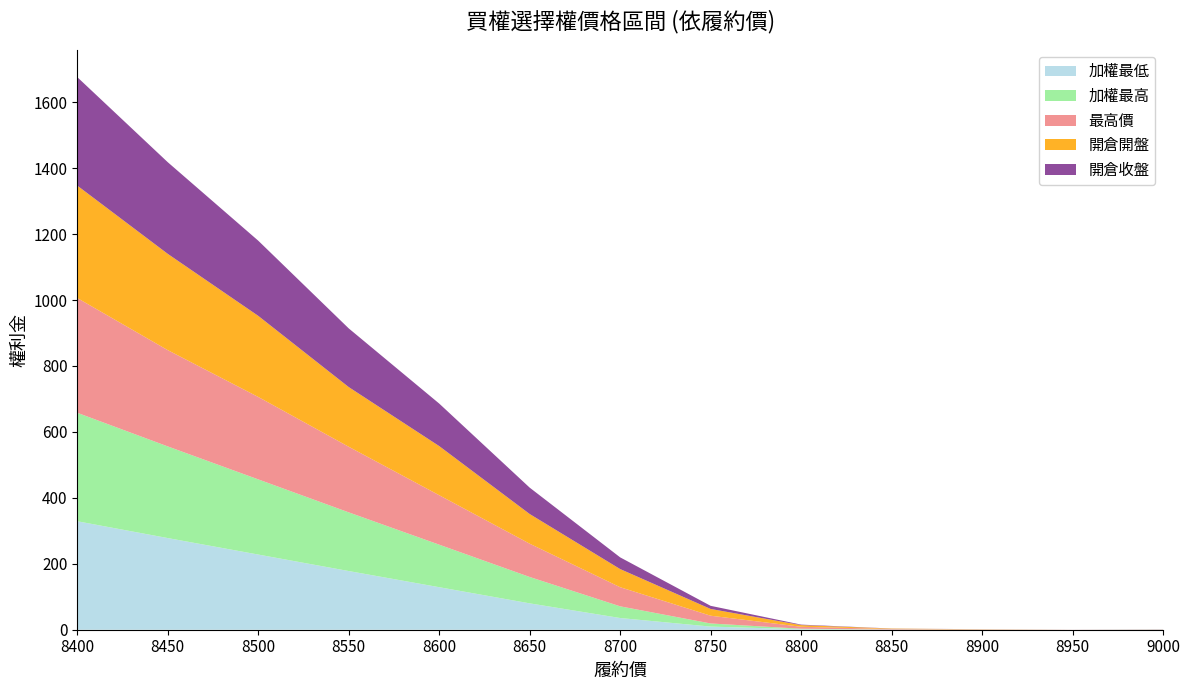

Reading right to left, what are all the values shown in this chart?

加權最低: 9000=0.3	8950=0.0	8900=0.1	8850=0.3	8800=1.5	8750=9.5	8700=35.5	8650=80.0	8600=129.0	8550=178.0	8500=228.0	8450=278.0	8400=329.0
加權最高: 9000=0.3	8950=0.0	8900=0.1	8850=0.3	8800=1.5	8750=9.5	8700=35.5	8650=80.0	8600=129.0	8550=178.0	8500=228.0	8450=278.0	8400=329.0
最高價: 9000=0.3	8950=0.2	8900=0.6	8850=1.5	8800=6.0	8750=23.5	8700=58.0	8650=101.0	8600=150.0	8550=199.0	8500=250.0	8450=292.0	8400=348.0
開倉開盤: 9000=0.1	8950=0.0	8900=0.6	8850=1.3	8800=5.0	8750=20.5	8700=55.0	8650=90.0	8600=149.0	8550=181.0	8500=246.0	8450=292.0	8400=341.0
開倉收盤: 9000=0.3	8950=0.0	8900=0.1	8850=0.3	8800=1.5	8750=9.5	8700=35.5	8650=80.0	8600=129.0	8550=178.0	8500=228.0	8450=278.0	8400=329.0